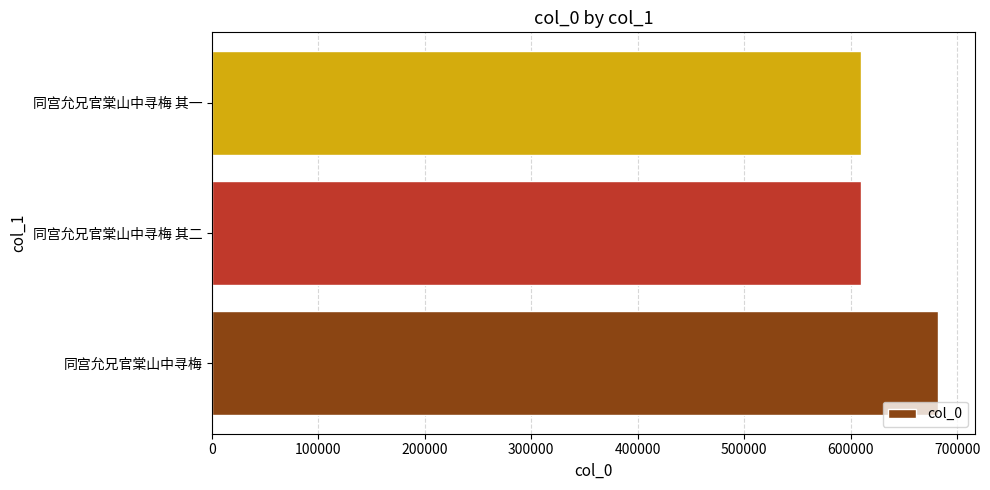

Is it true that the value at 同宫允兄官棠山中寻梅 is 968285?

False